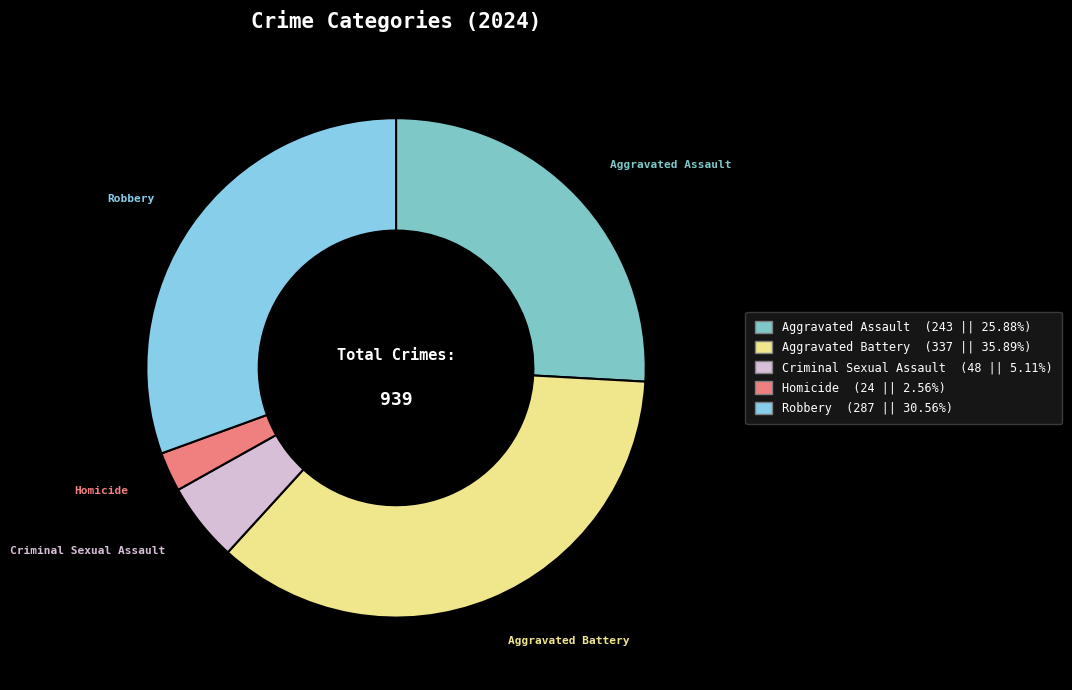

Which category has the smallest portion of the pie?

Homicide